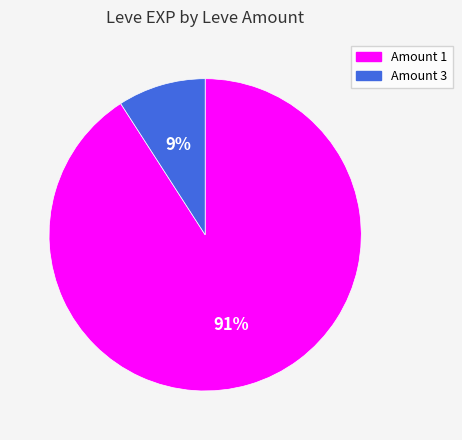

To the nearest percent, what is the average slice percentage?

50%